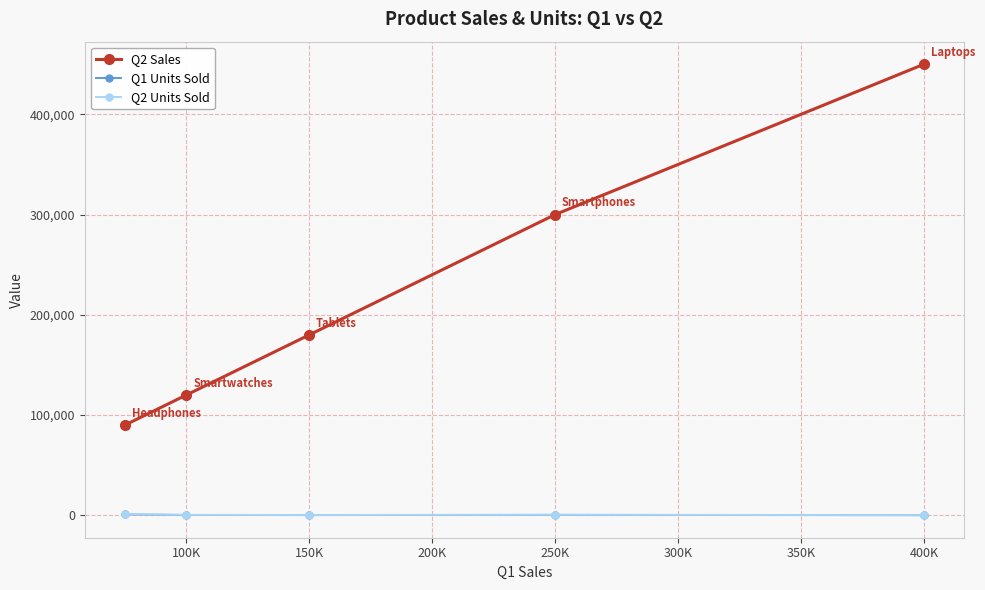

True or false: Q2 Units Sold and Q1 Units Sold intersect in this chart.

False